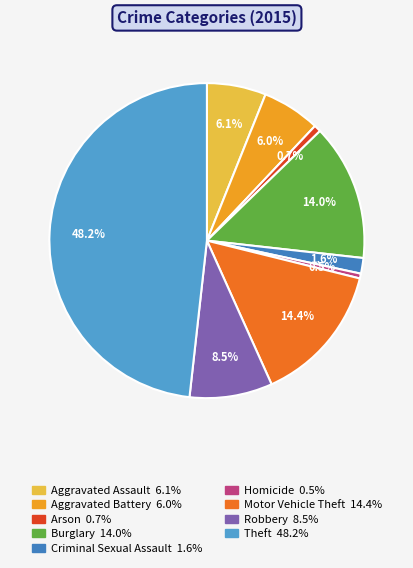

To the nearest percent, what percentage of the pie is Burglary?

14%